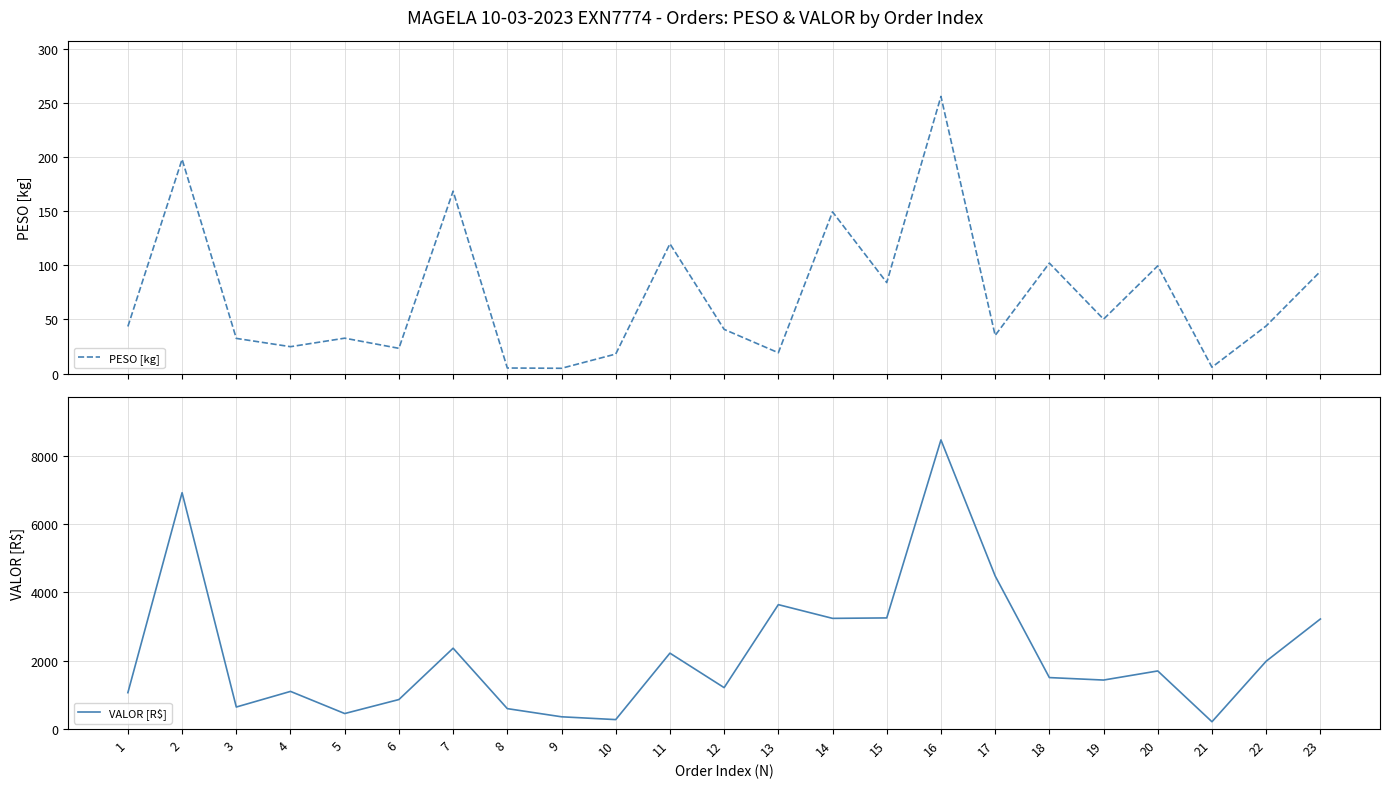

Which series has the largest total across all categories?

VALOR [R$]